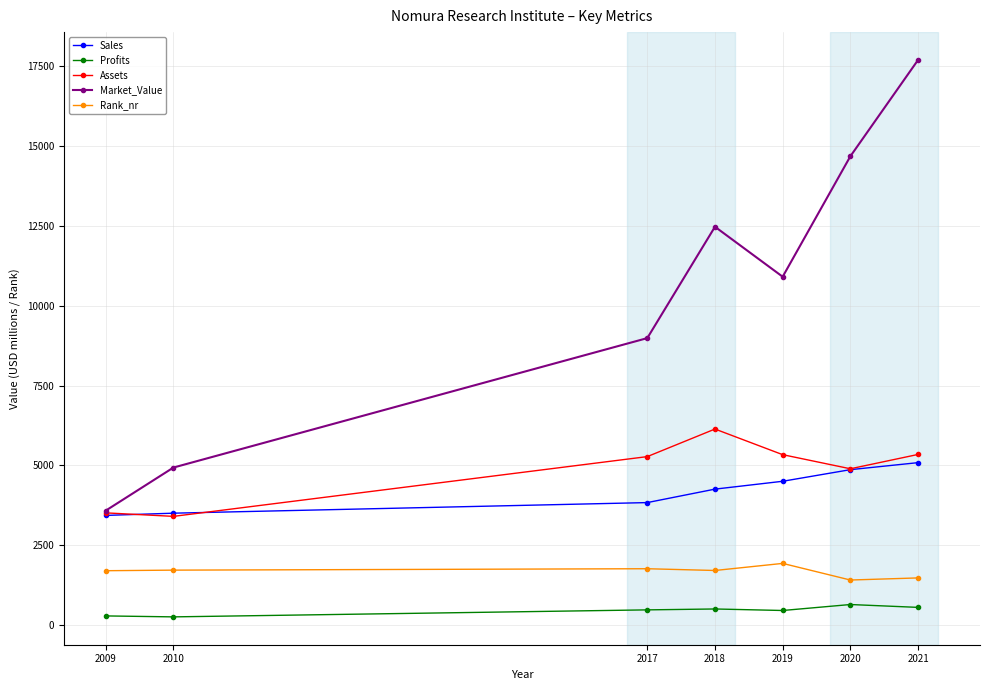

True or false: Rank_nr and Assets cross at least once.

False